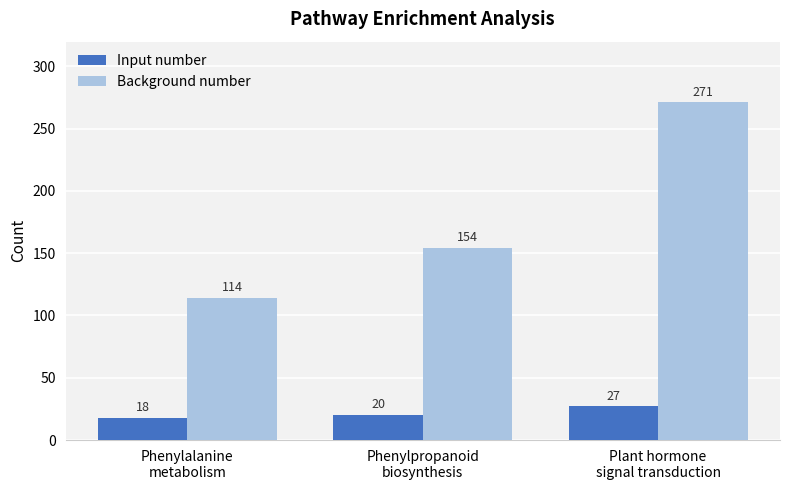

Reading left to right, what are all the values shown in this chart?

Input number: Phenylalanine
metabolism=18	Phenylpropanoid
biosynthesis=20	Plant hormone
signal transduction=27
Background number: Phenylalanine
metabolism=114	Phenylpropanoid
biosynthesis=154	Plant hormone
signal transduction=271